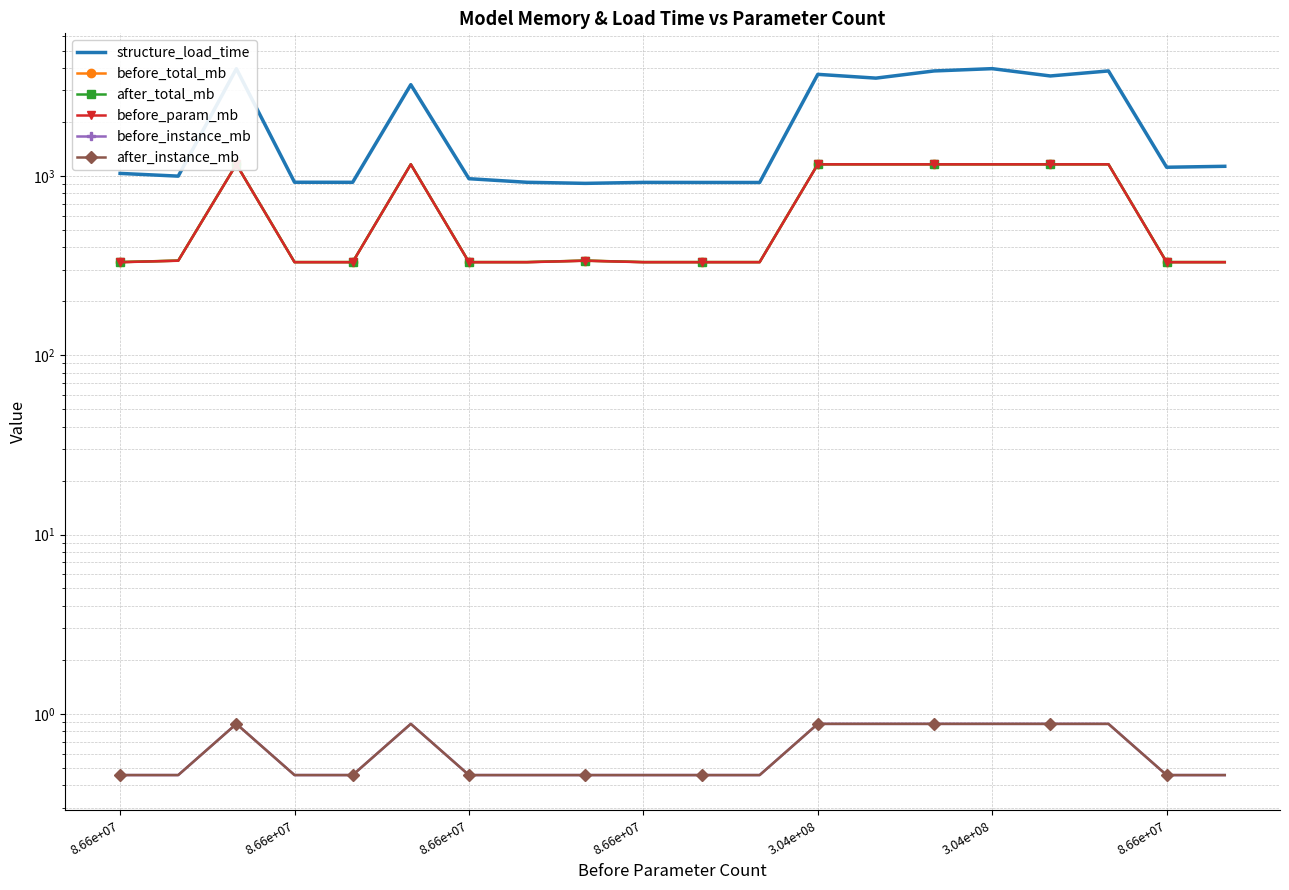

What is the value of the before_instance_mb point at the 1st from the left?

0.5